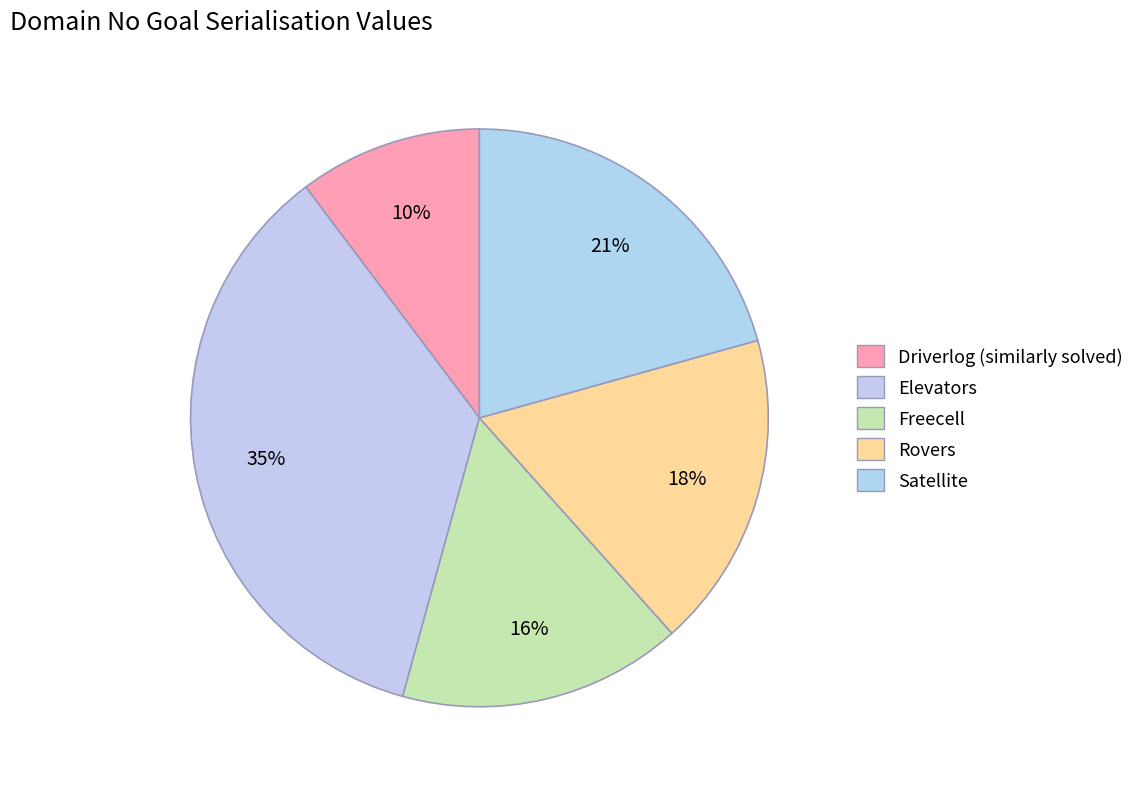

True or false: Driverlog (similarly solved) accounts for 4% of the total.

False